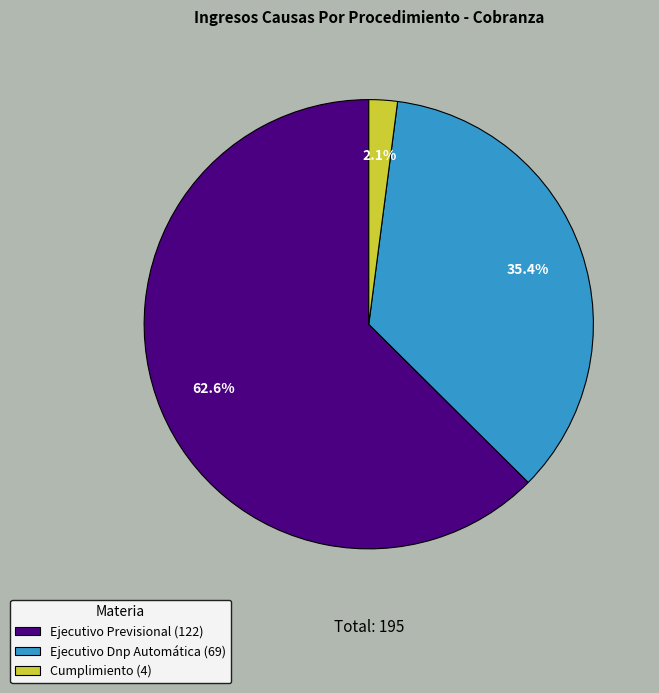

Approximately how many times larger is the value at Ejecutivo Dnp Automática compared to Ejecutivo Previsional?

0.6